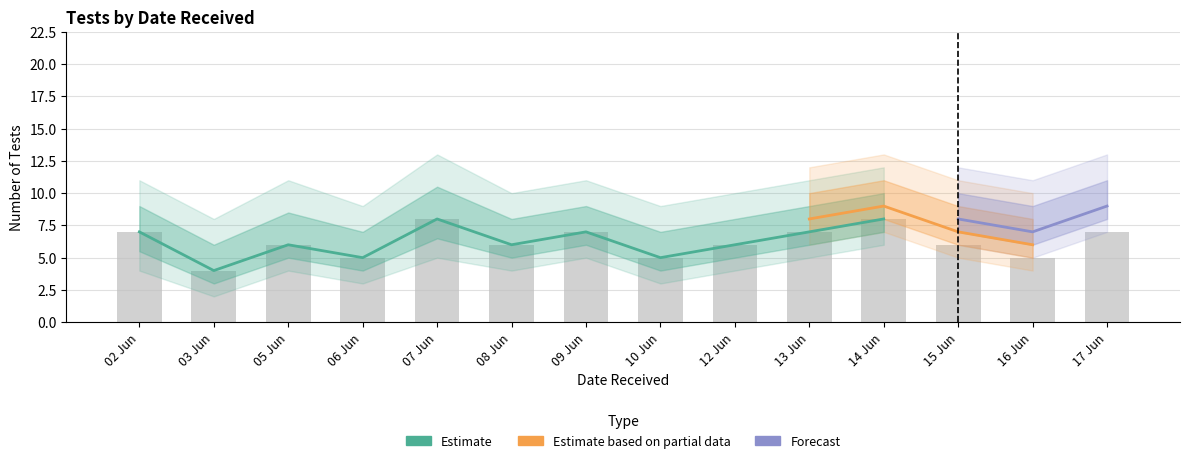

Between 07 Jun and 02 Jun, which is larger?

07 Jun